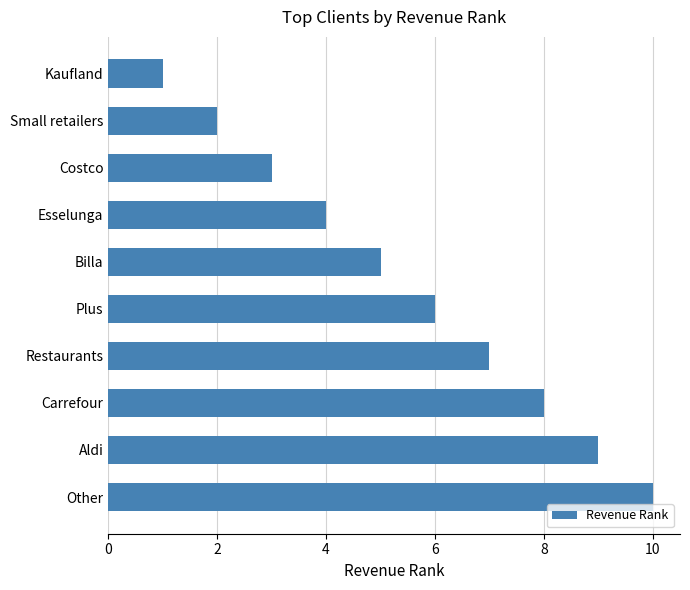

What is the label of the 4th bar from the bottom?

Restaurants